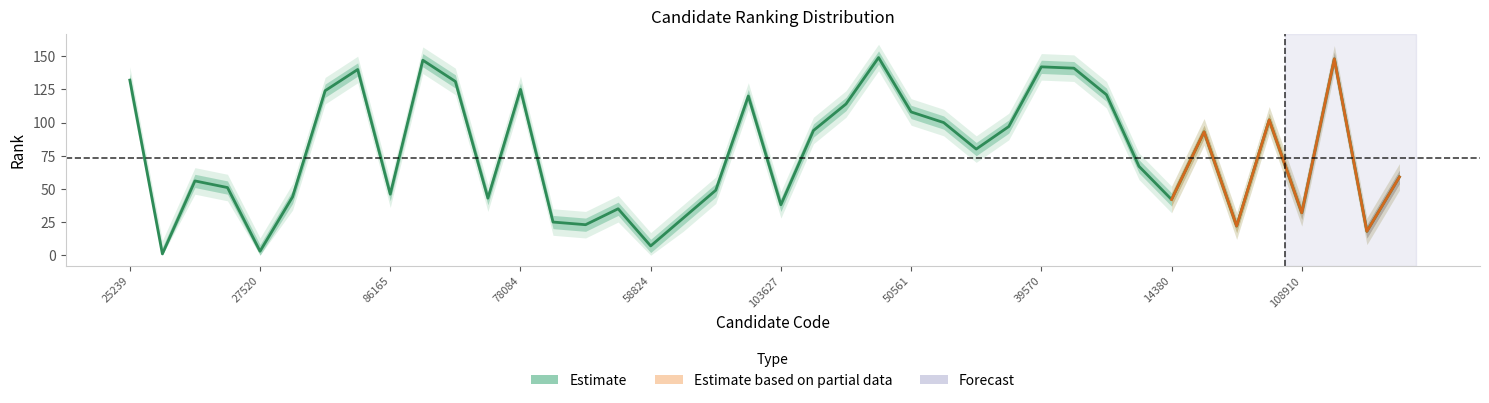

Read the rang value at 27520.

3